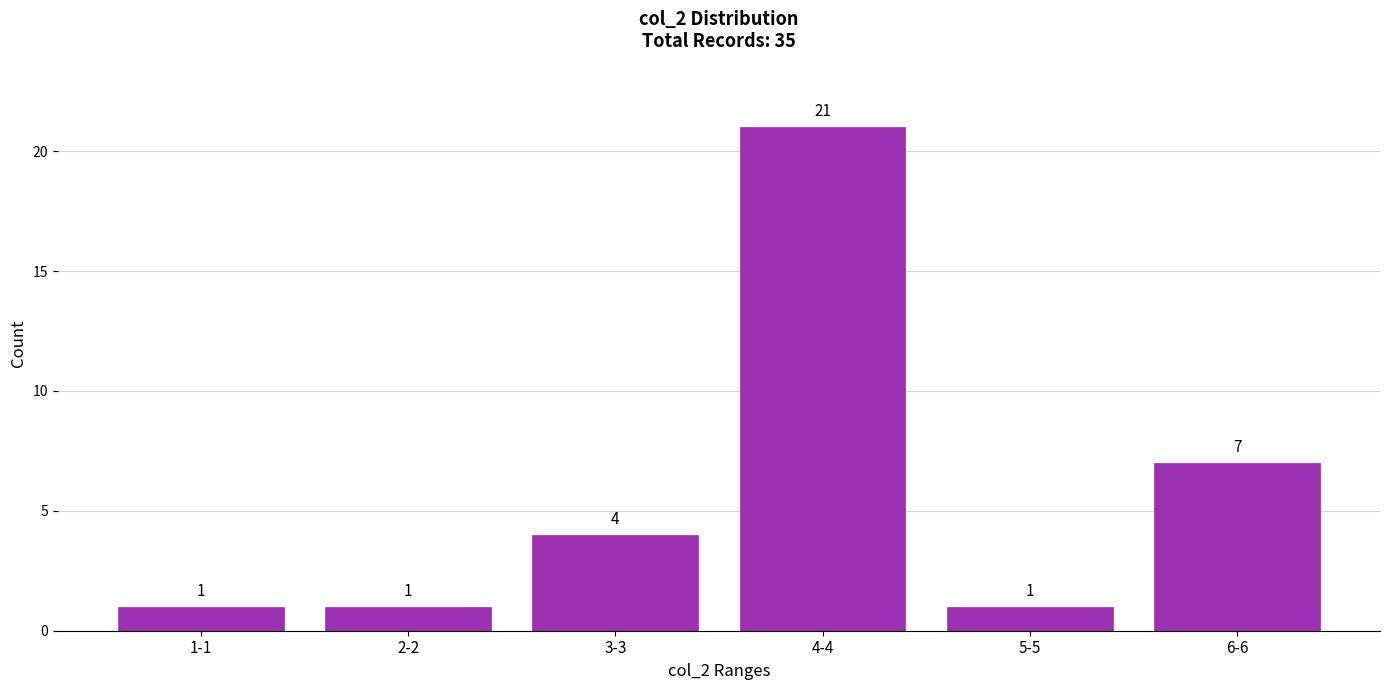

Reading right to left, what are all the values shown in this chart?

7	1	21	4	1	1